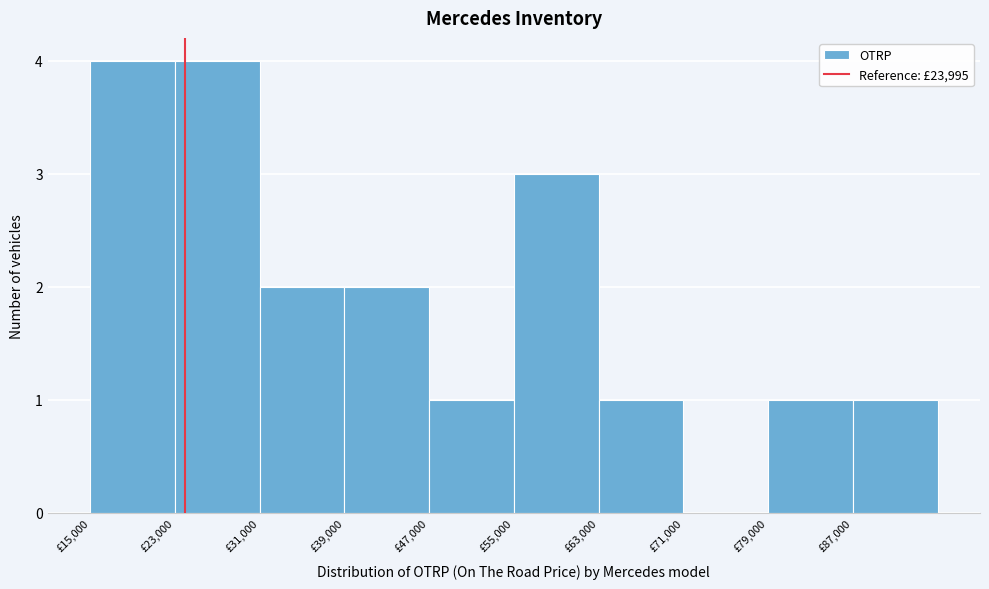

Reading left to right, transcribe this chart: for each bar, give the range it covers on the x-axis and its height. The values are not printed on the chart, so give them approximately, as read against the axis.

15000 to 23000: 4
23000 to 31000: 4
31000 to 39000: 2
39000 to 47000: 2
47000 to 55000: 1
55000 to 63000: 3
63000 to 71000: 1
71000 to 79000: 0
79000 to 87000: 1
87000 to 95000: 1